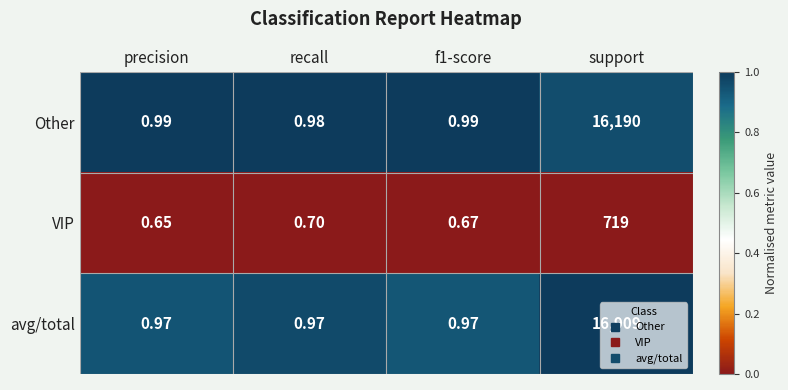

At which category is the sum across all series the highest?

support